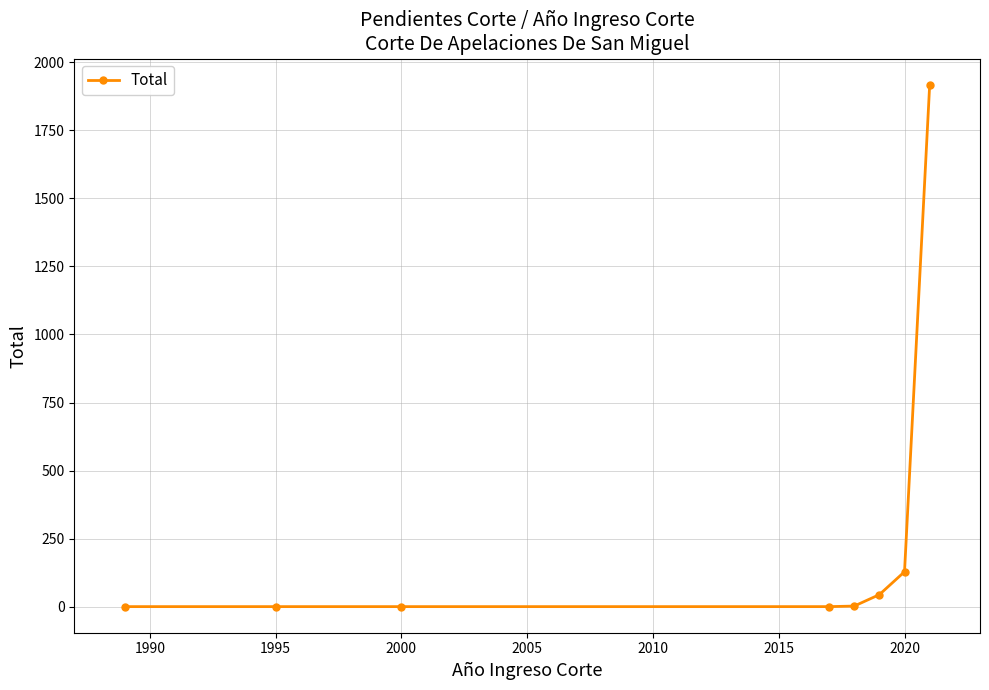

How many series are shown in this chart?

1